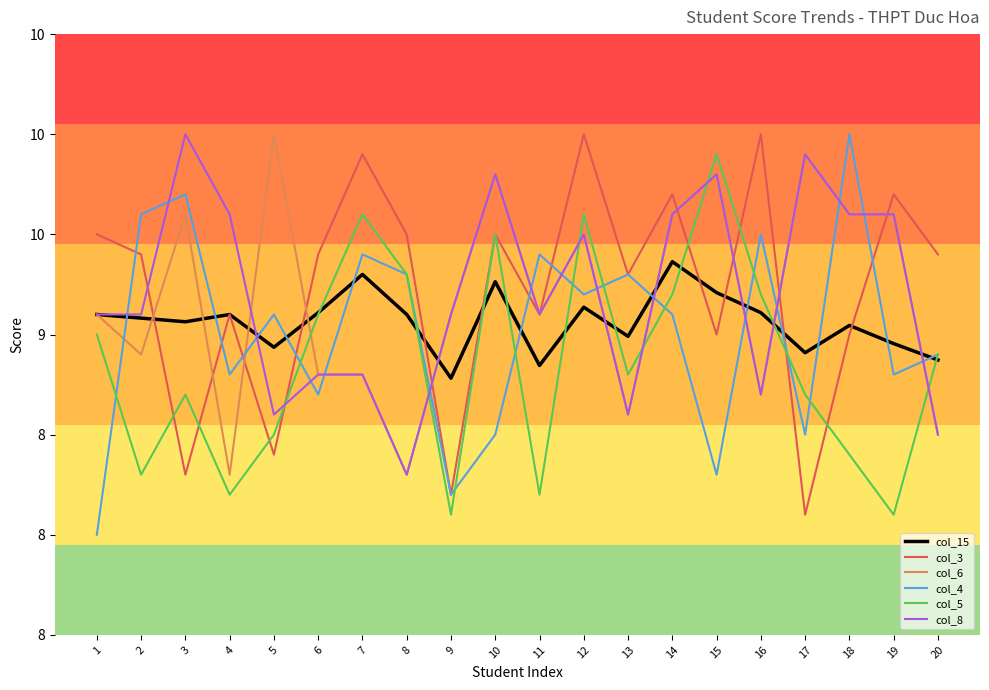

Is this an area chart (filled region under the line)?

No